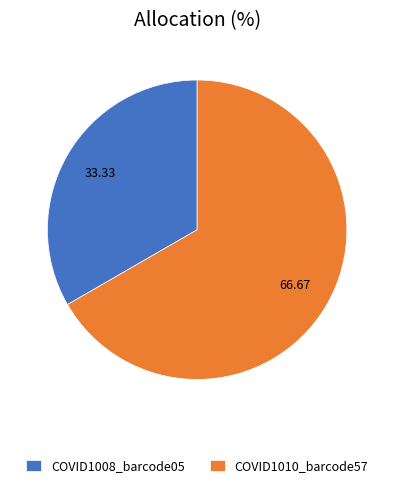

The COVID1008_barcode05 slice represents 33% of the pie. True or false?

True